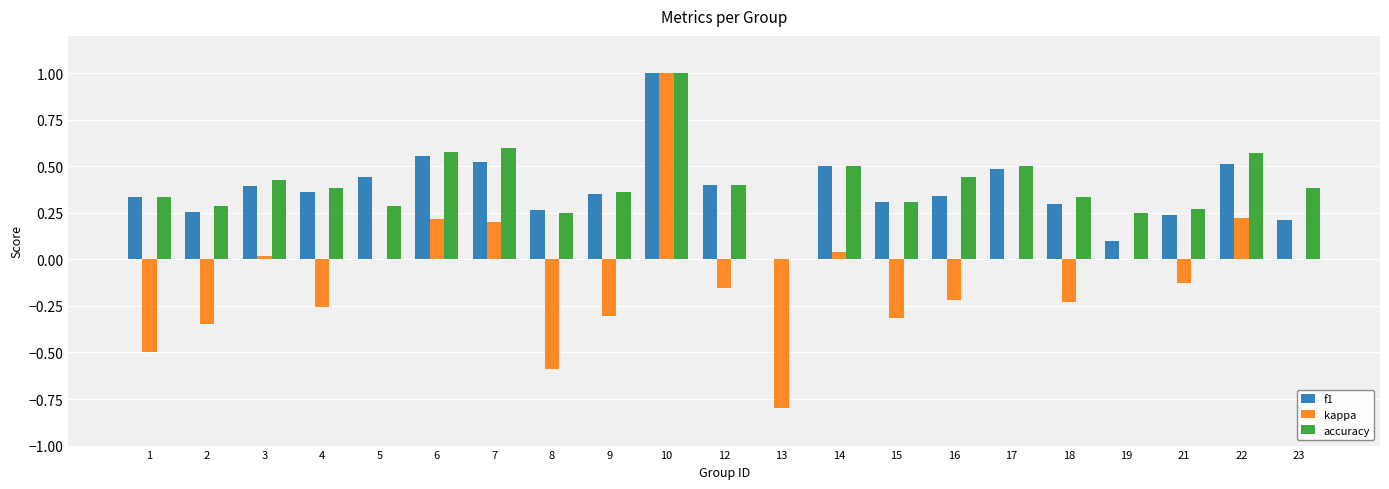

What is the maximum value shown in the chart?

1.0